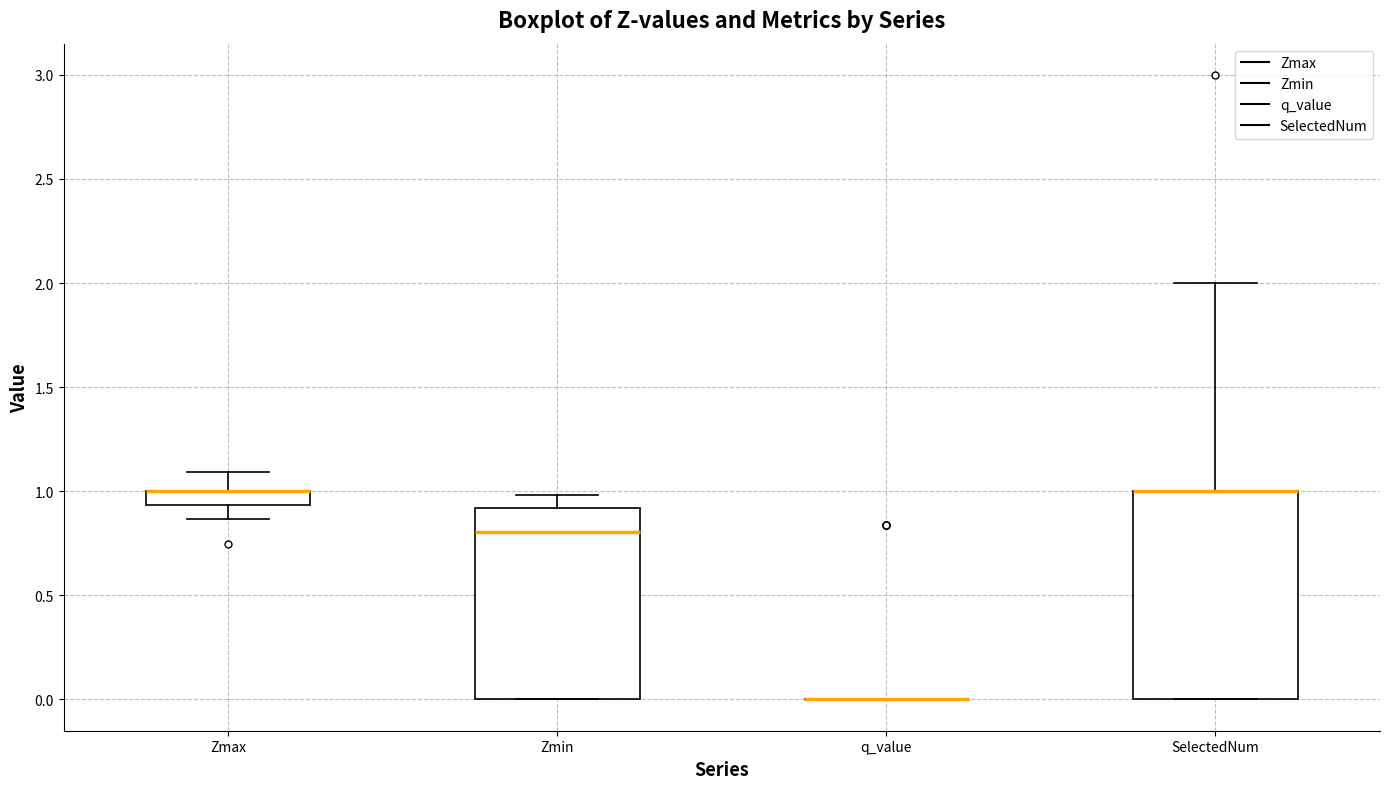

Which box is the tallest, from its lower edge to its upper edge?

SelectedNum